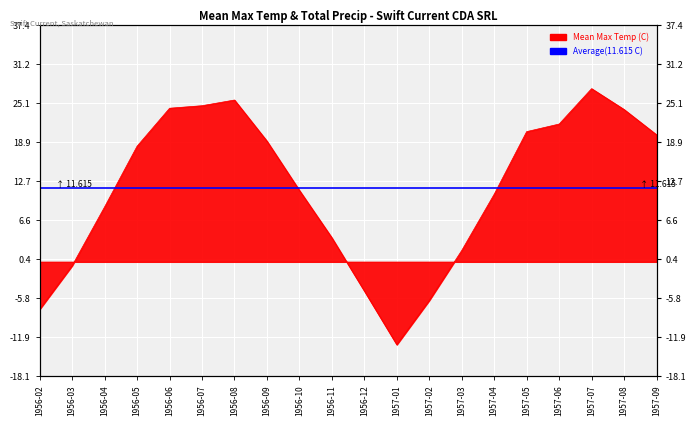

Reading left to right, what are all the values shown in this chart?

-7.5	-0.6	8.7	18.3	24.3	24.7	25.6	19.1	11.3	3.8	-4.6	-13.1	-6.1	1.8	10.7	20.6	21.8	27.4	24.1	20.1